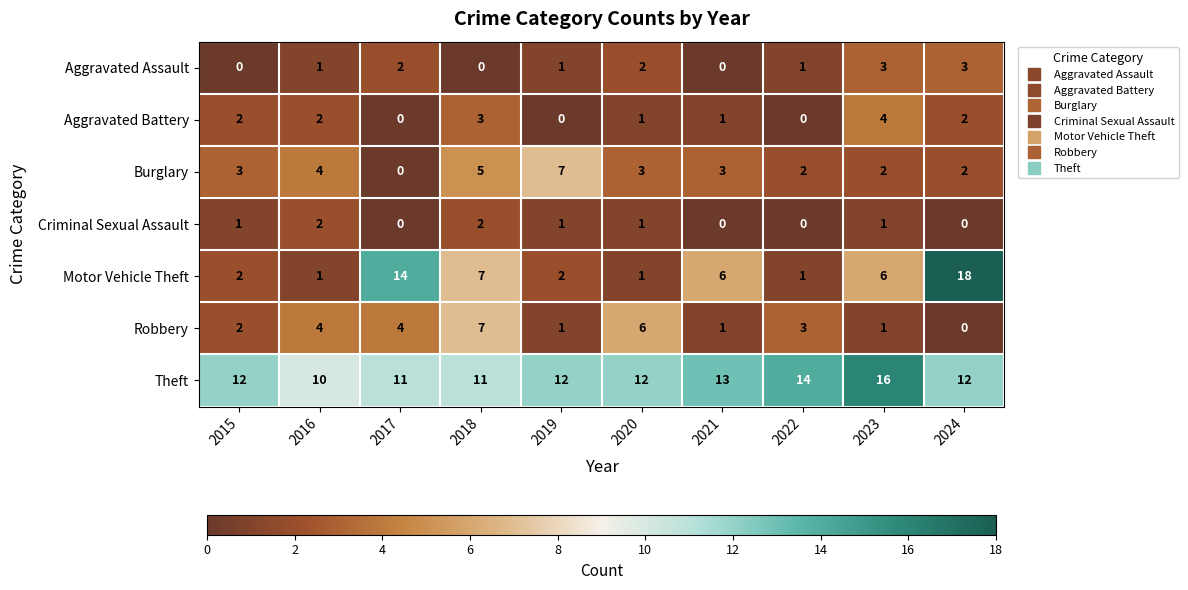

Which series has the largest range (max minus min)?

Motor Vehicle Theft